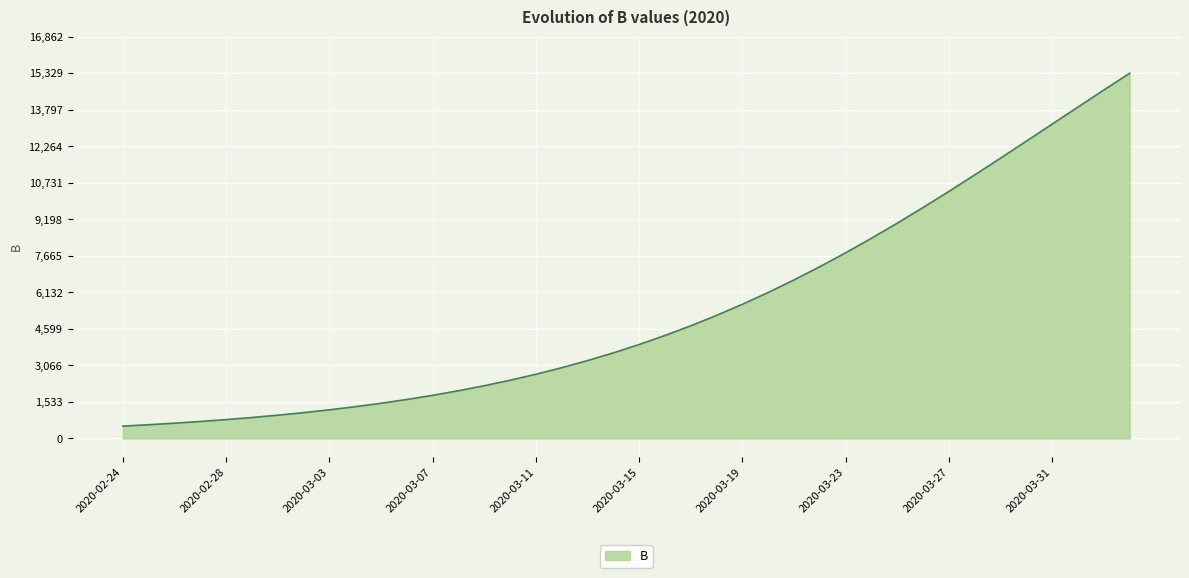

How many values are below 3942?

20